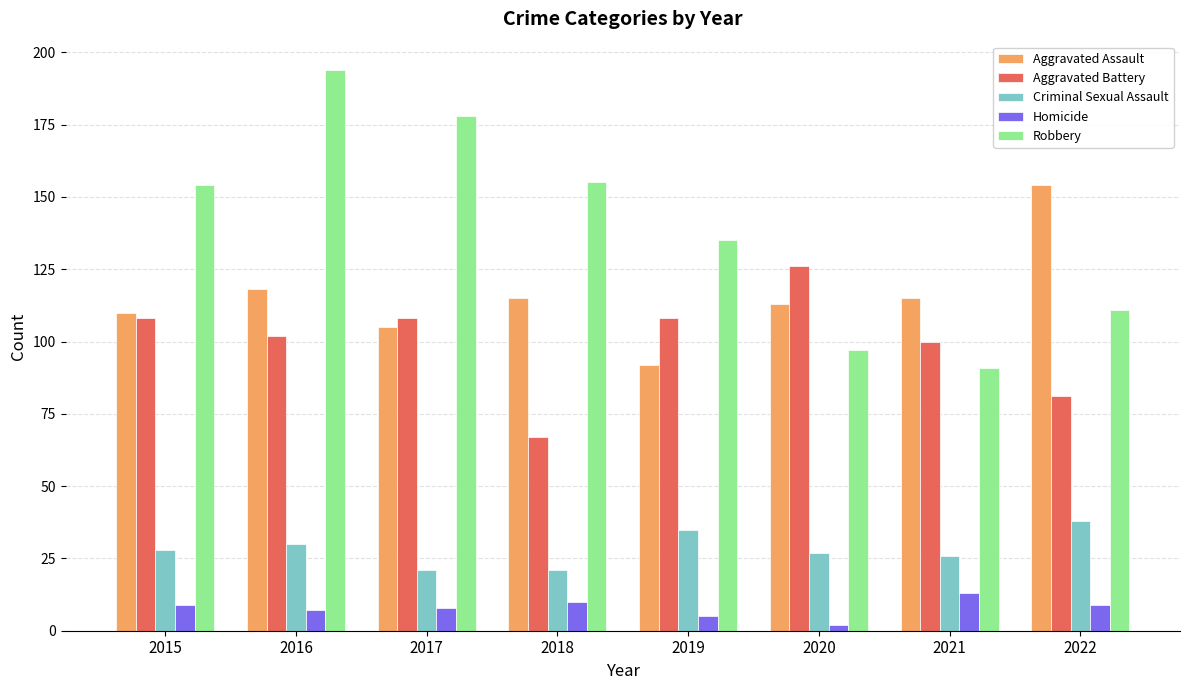

Is it true that Criminal Sexual Assault equals 12 at 2016?

False